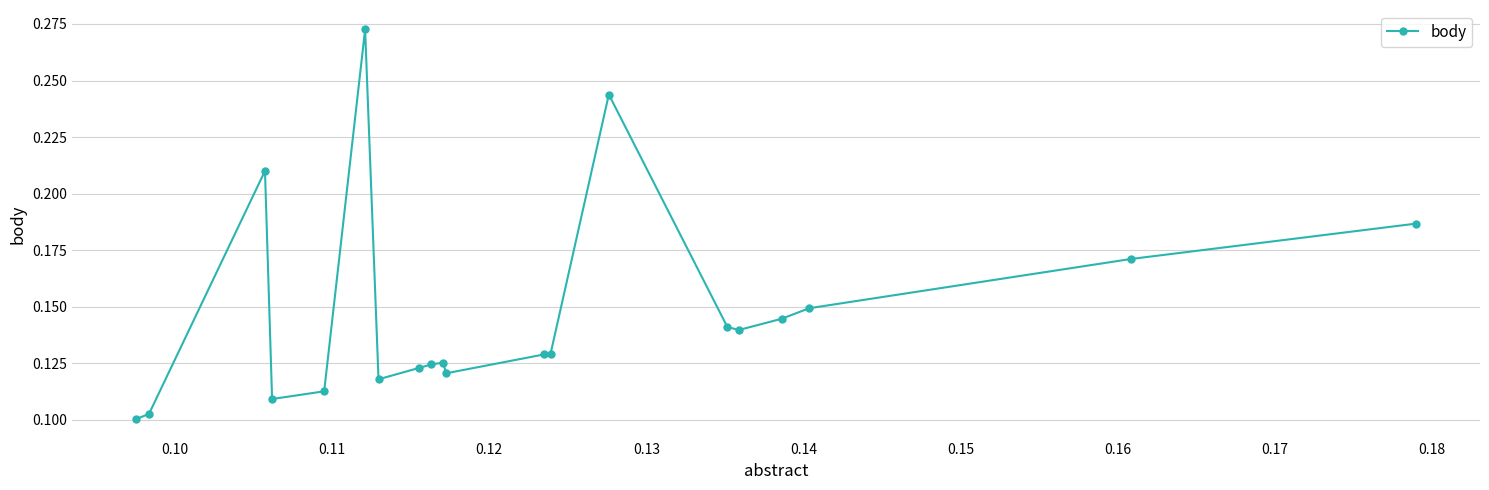

Count the values in the range 0 to 1.

20